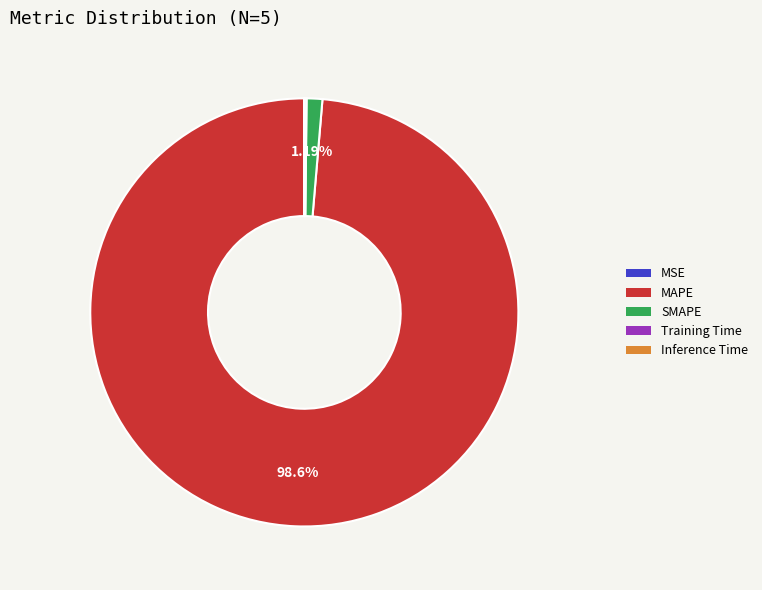

To the nearest percent, what is the difference between the largest and smallest slice percentages?

99%